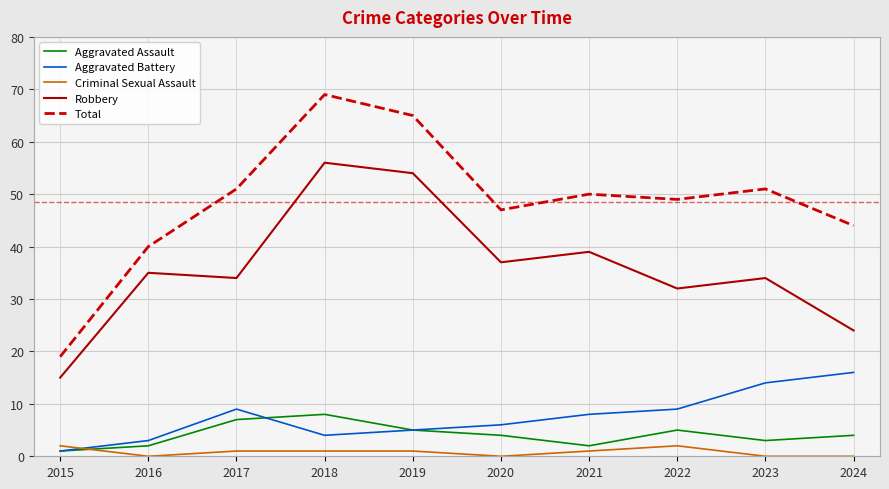

True or false: Aggravated Battery has a value of 1 at 2018.

False